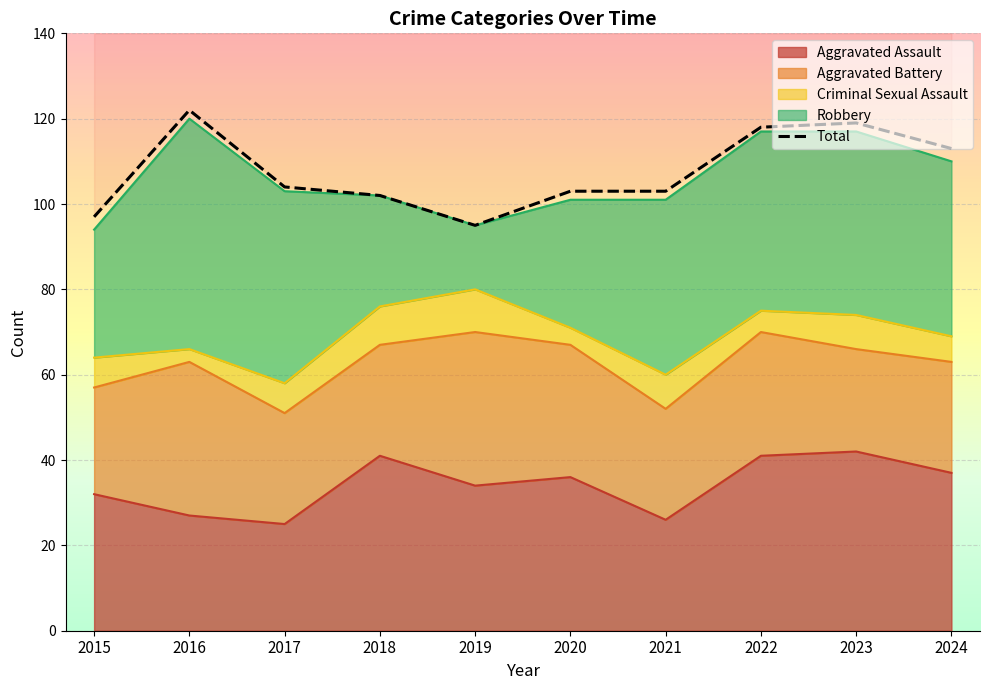

True or false: the data has more than 1 interior local peaks.

True